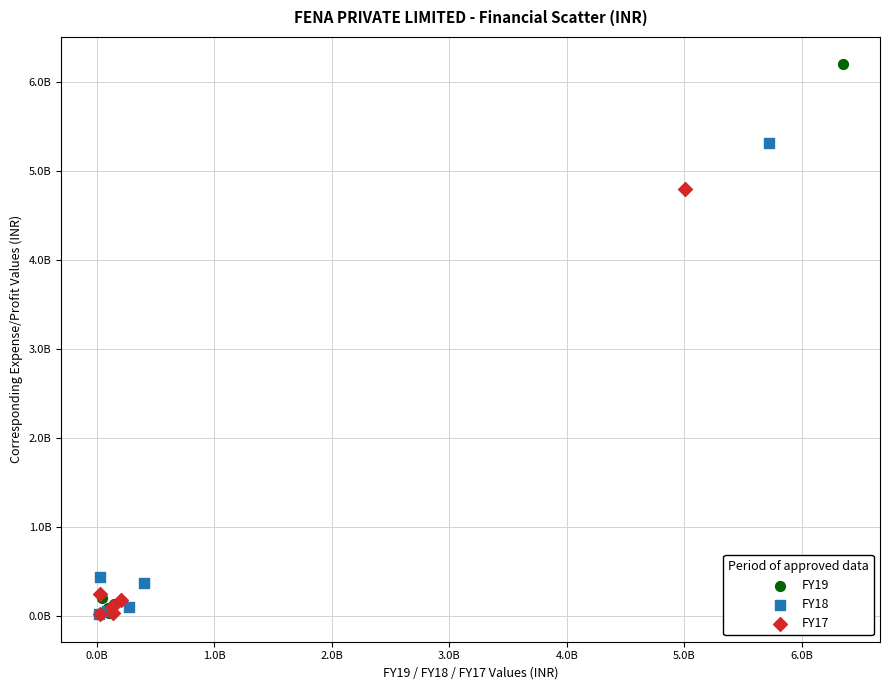

Which series reaches the maximum Y coordinate?

FY19